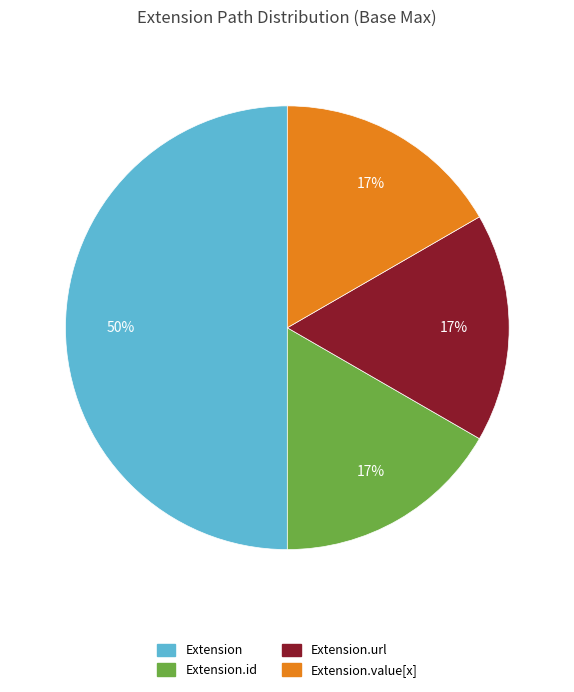

To the nearest percent, what is the average slice percentage?

25%